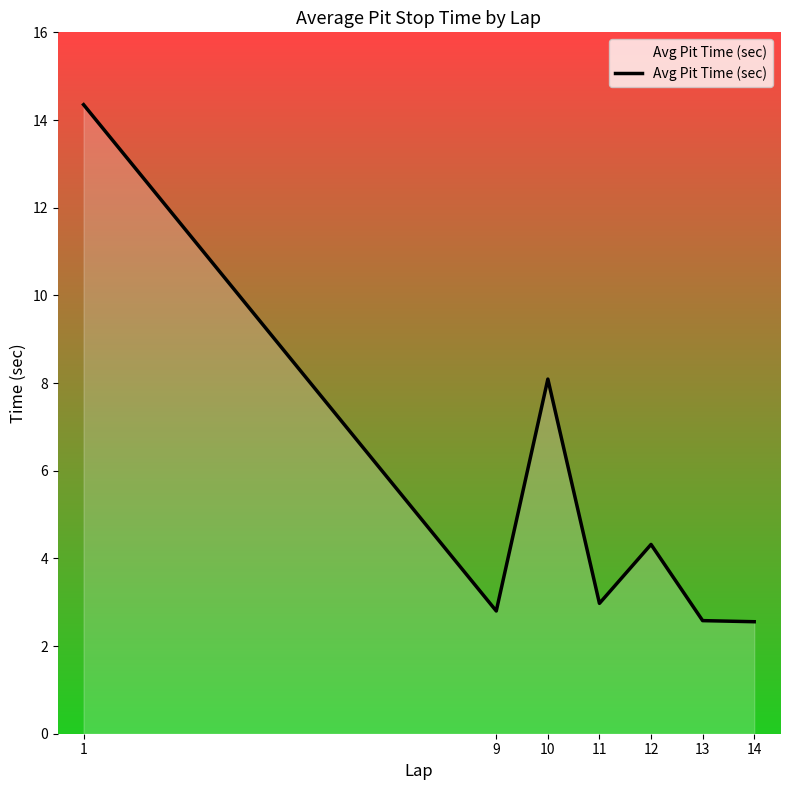

True or false: the data has more than 0 interior local peaks.

True